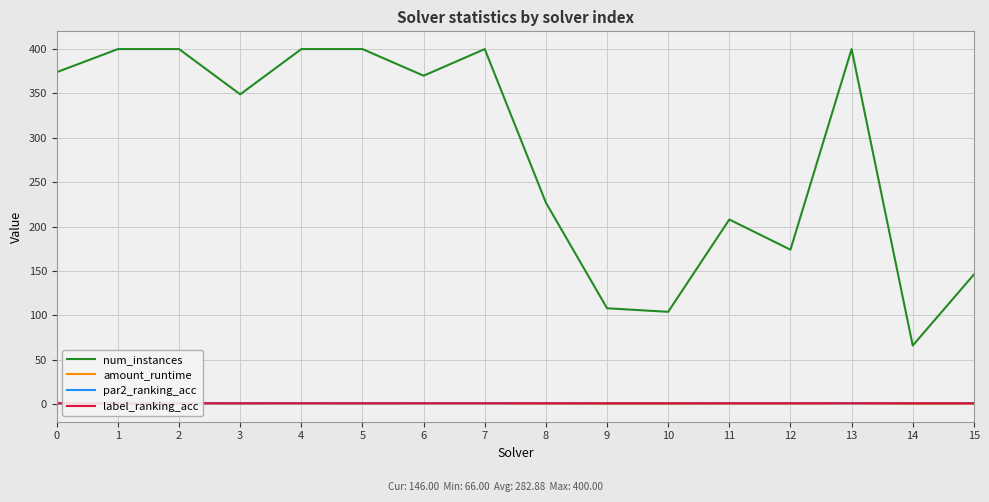

Which has a higher value, 11 or 1?

1